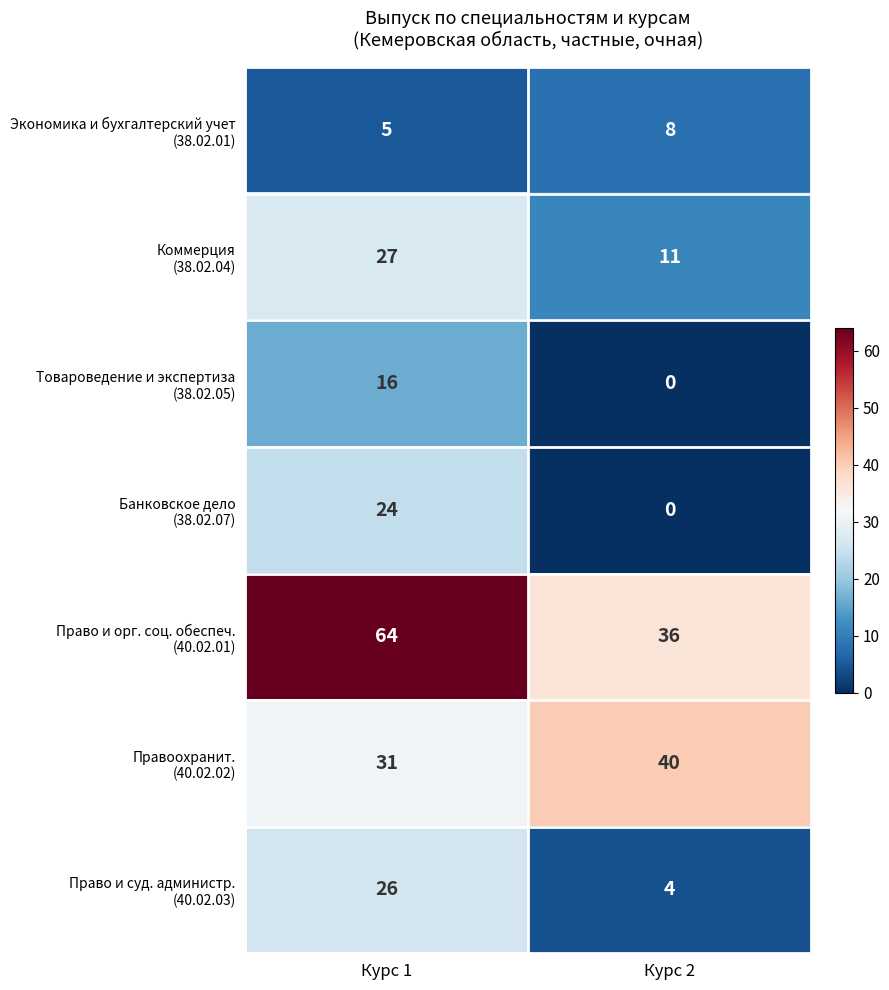

What is the total value across all series at Курс 1?

193